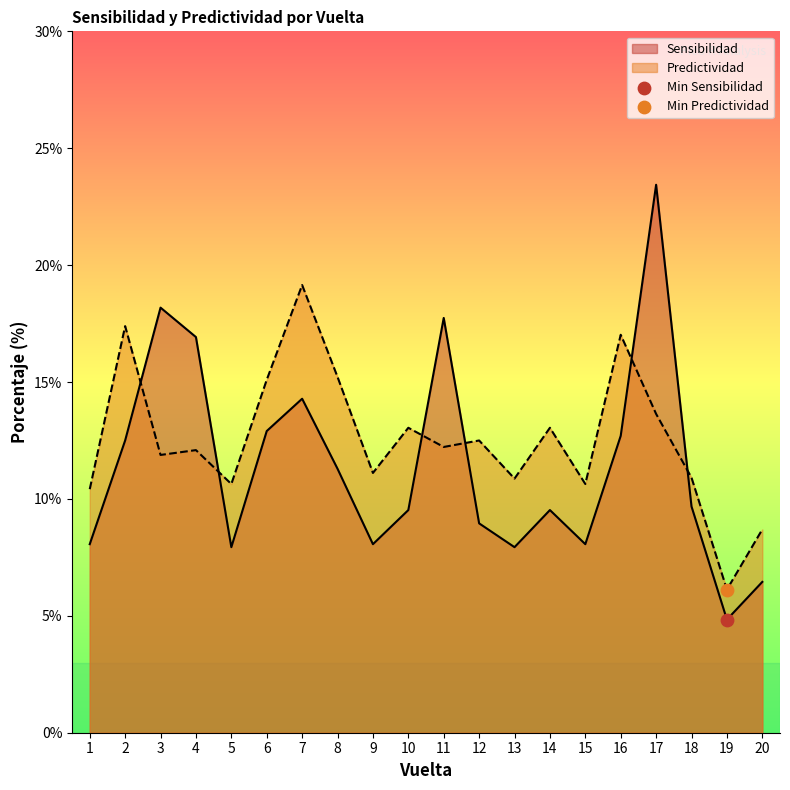

At how many categories does at least one series exceed 7?

19